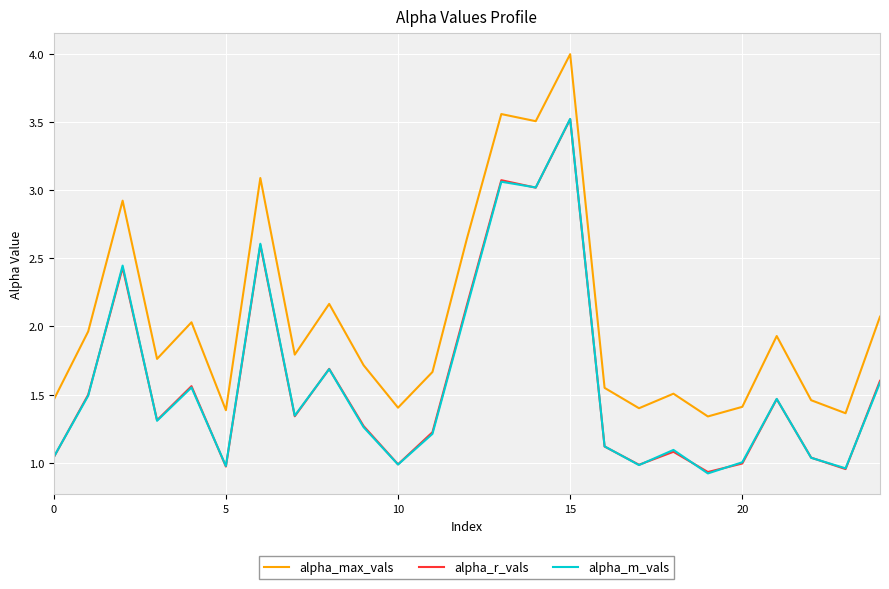

True or false: alpha_max_vals and alpha_m_vals cross at least once.

False